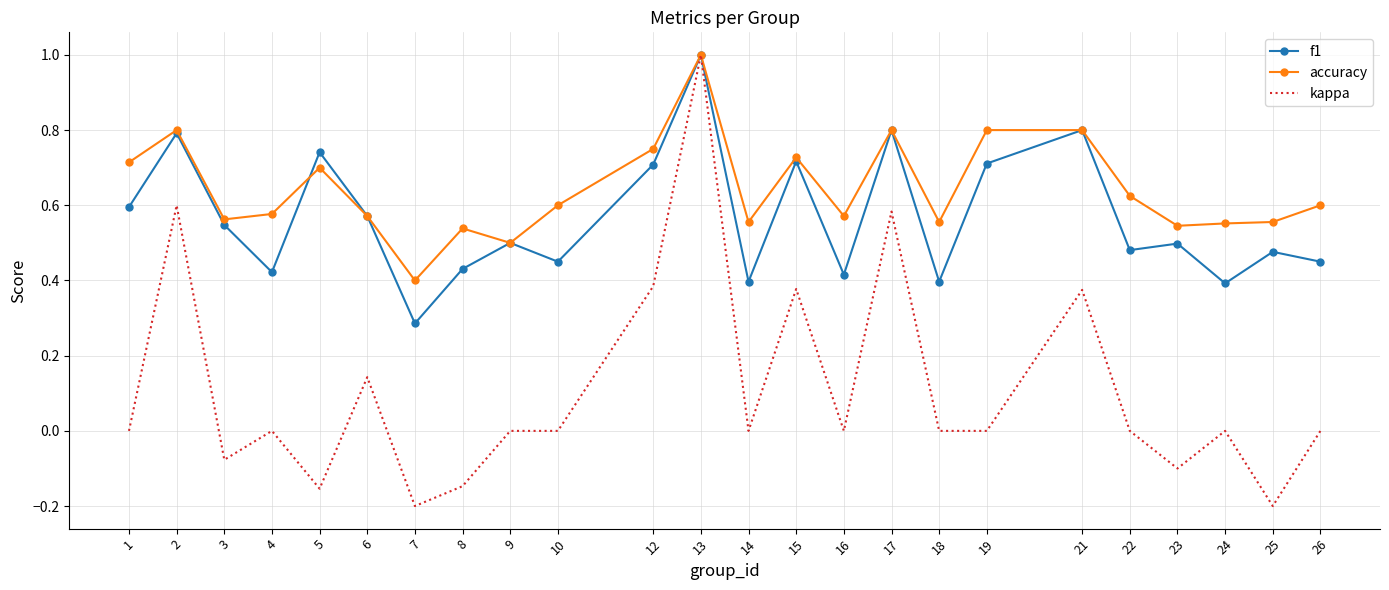

What is the maximum value for kappa?

1.0